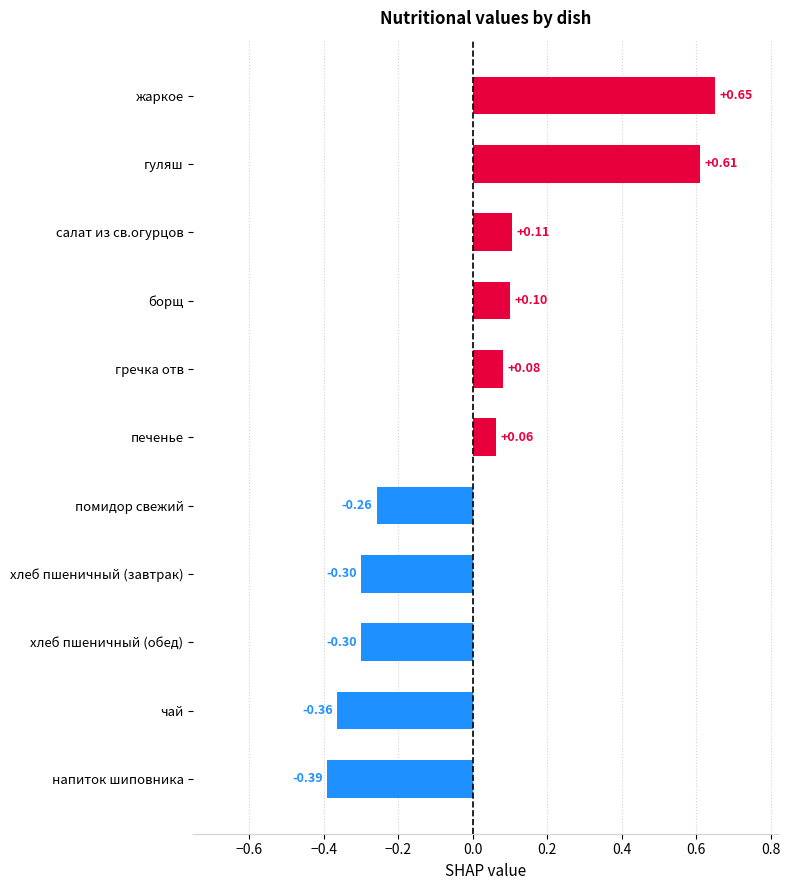

At which label is the value closest to 0?

печенье